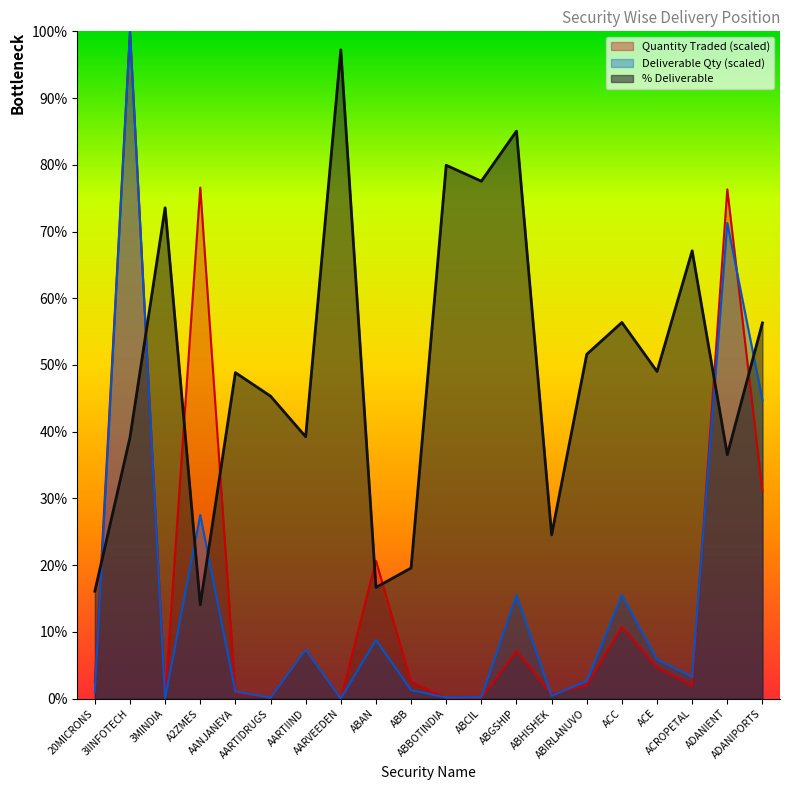

Is the value of Deliverable Quantity at 3MINDIA greater than the value of Quantity Traded at ABIRLANUVO?

No